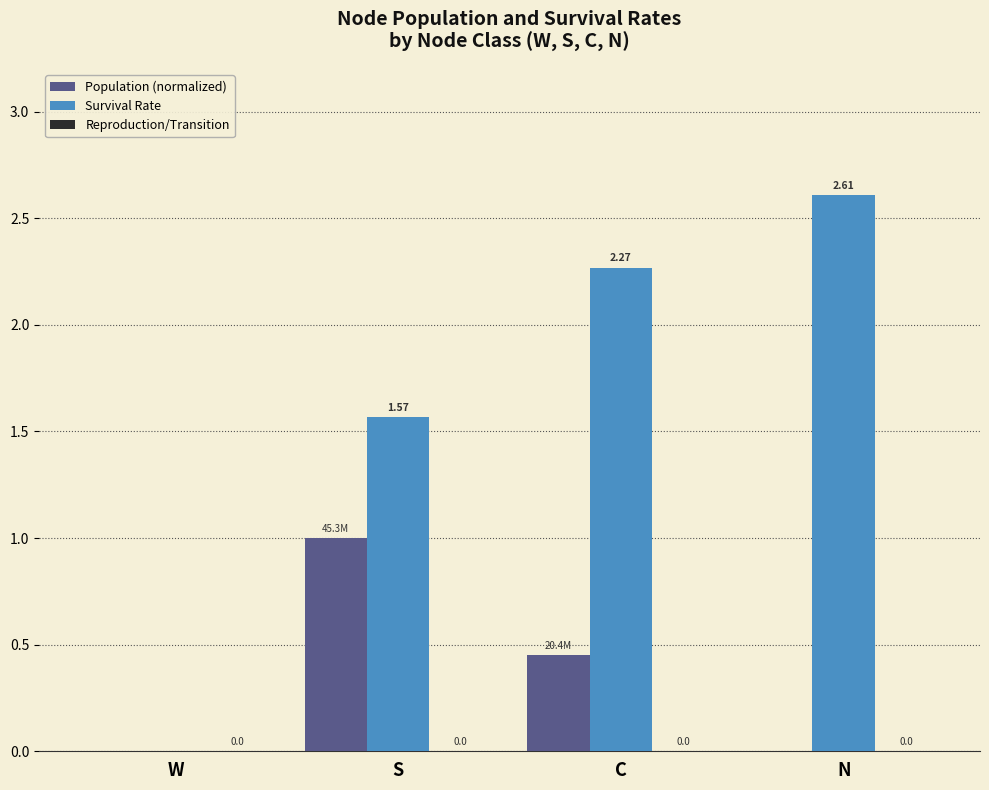

Which series has the largest total across all categories?

Survival Rate